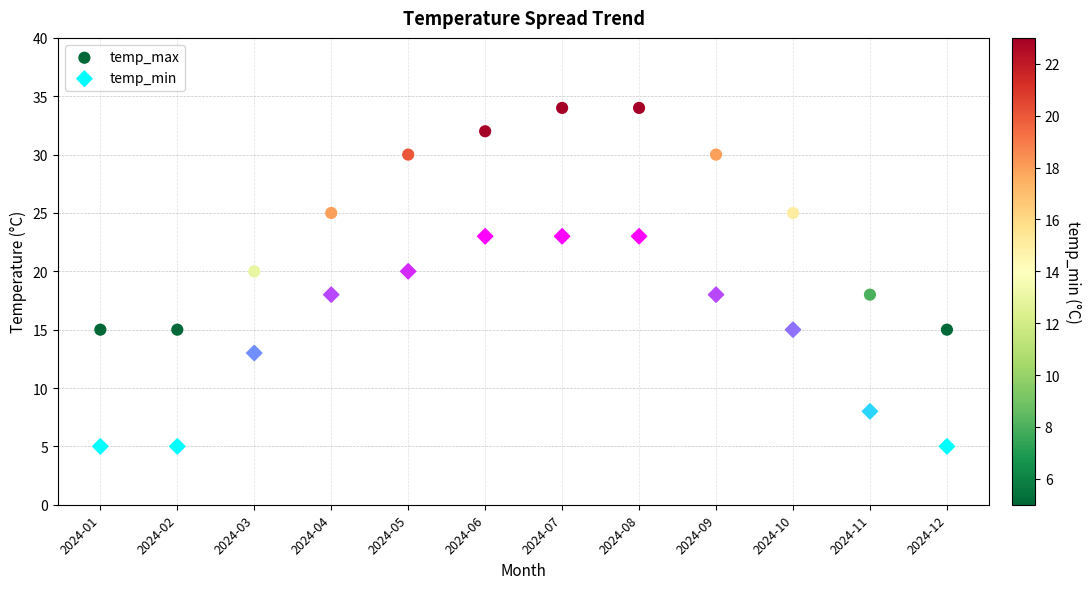

Which series contains the highest Y value?

temp_max